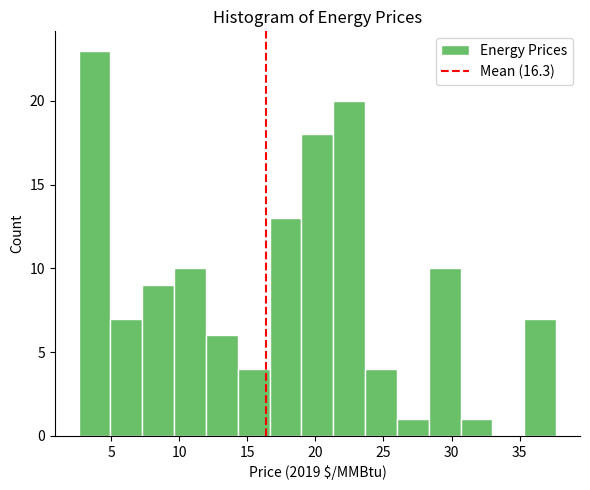

What is the height of the bar covering 30.5 to 33.0 on the x-axis? Neither the bar edges nor the heights are printed on the chart, so give them approximately, as read against the axes.

1